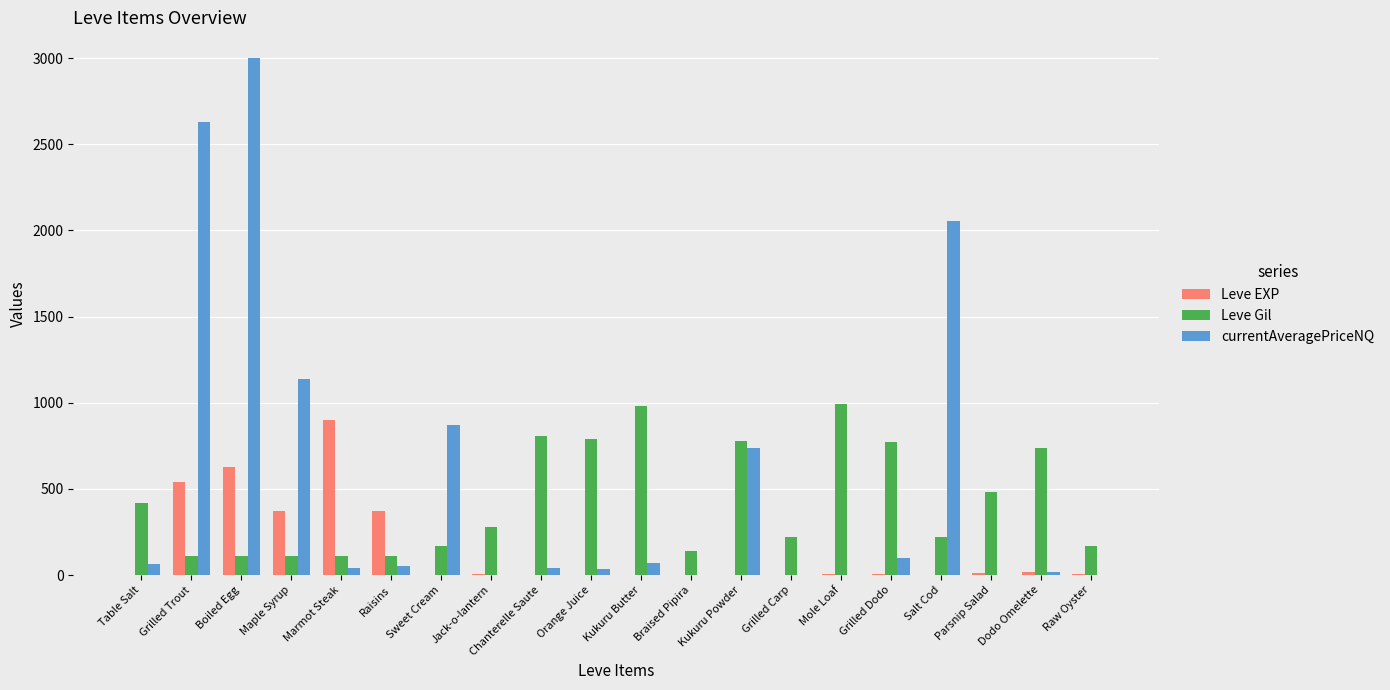

How many groups of bars are there?

20